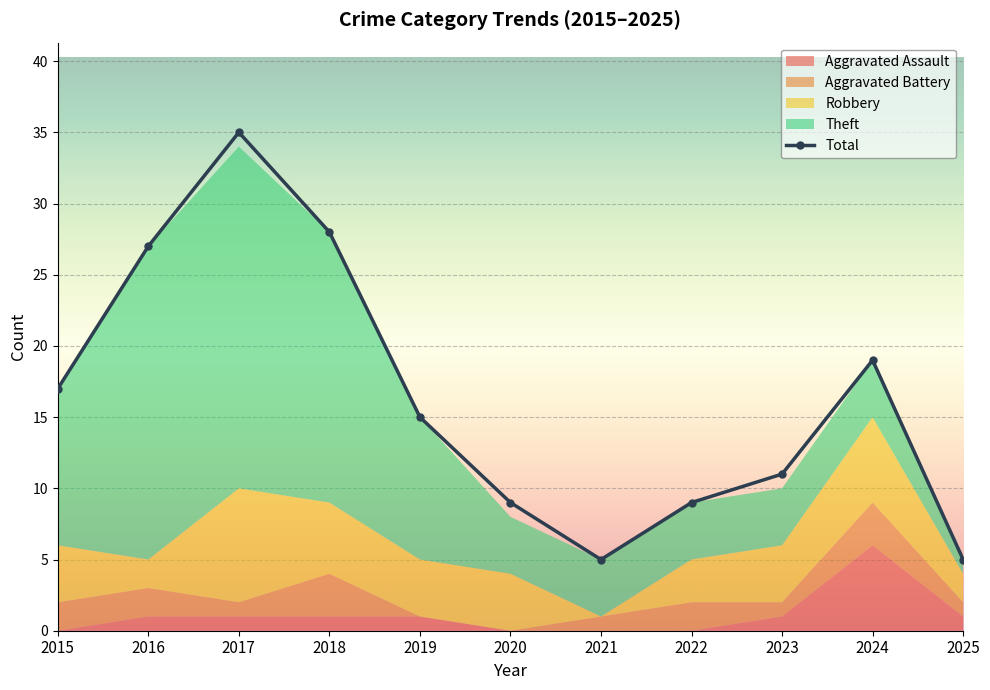

What is the difference between the values at 2019 and 2016?

12